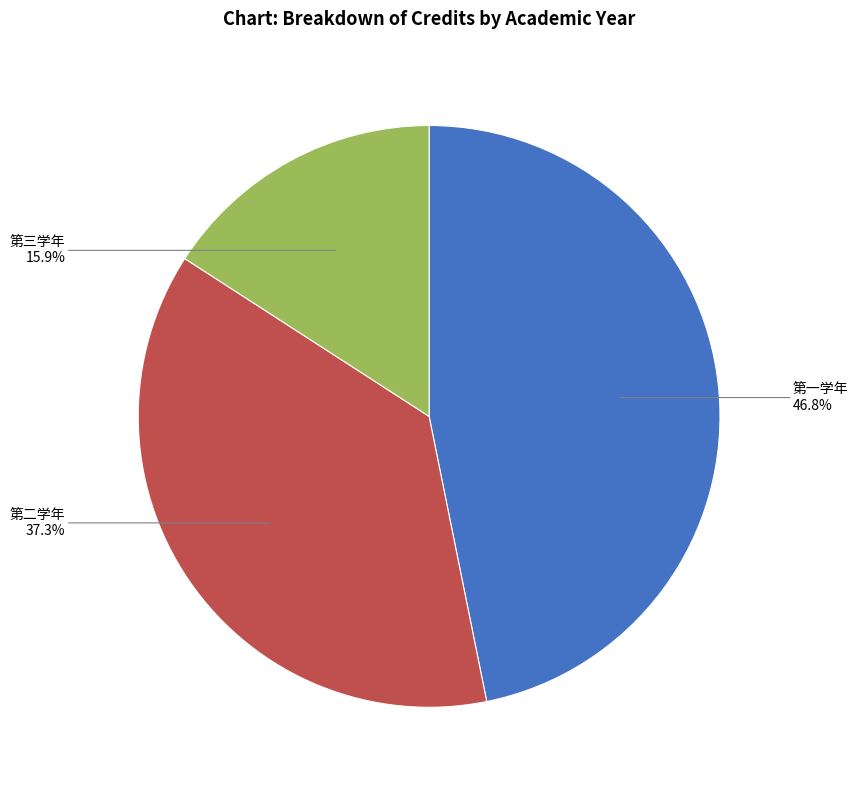

To the nearest percent, what portion does 第三学年 represent?

16%